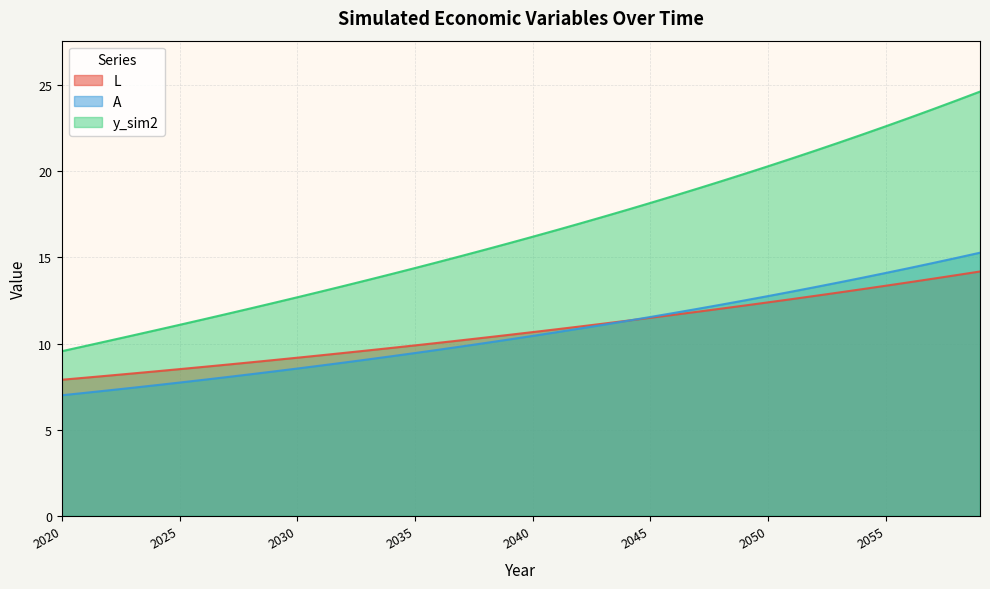

What is the spread (max minus min) of values at 2053?

8.7